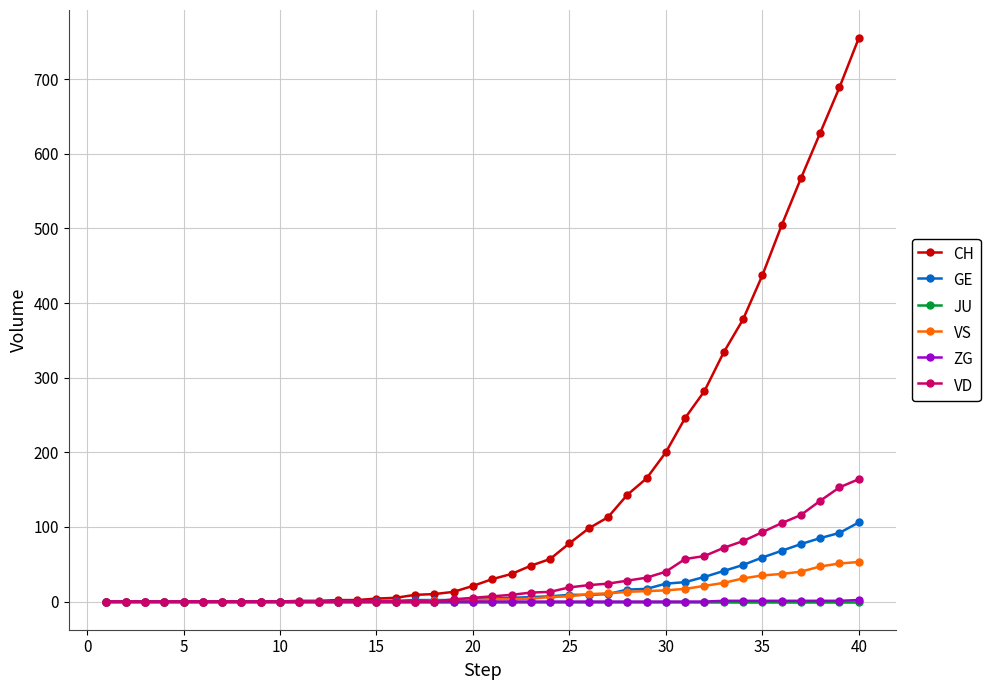

Which series has the largest total across all categories?

CH